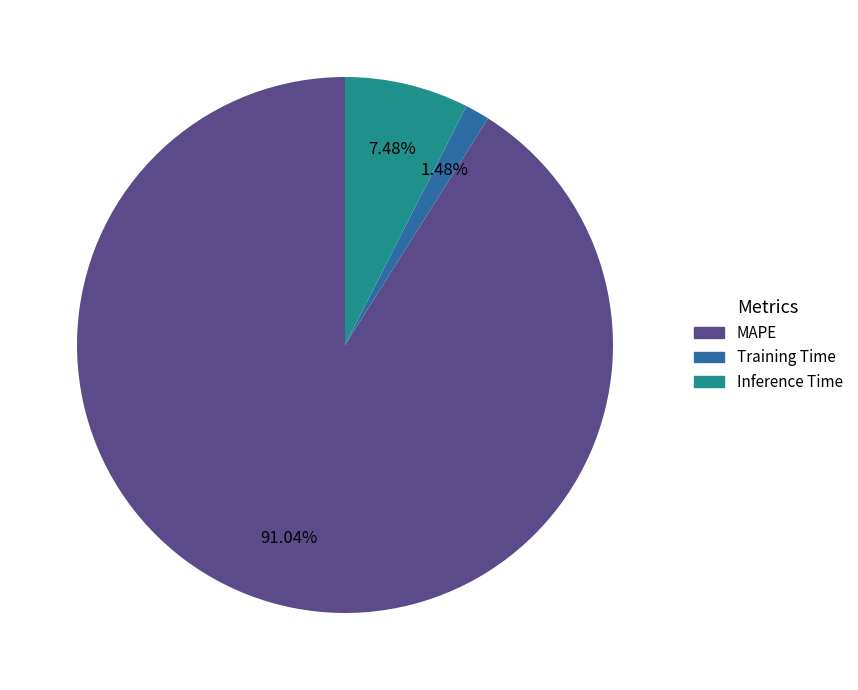

How many segments does this pie chart have?

3